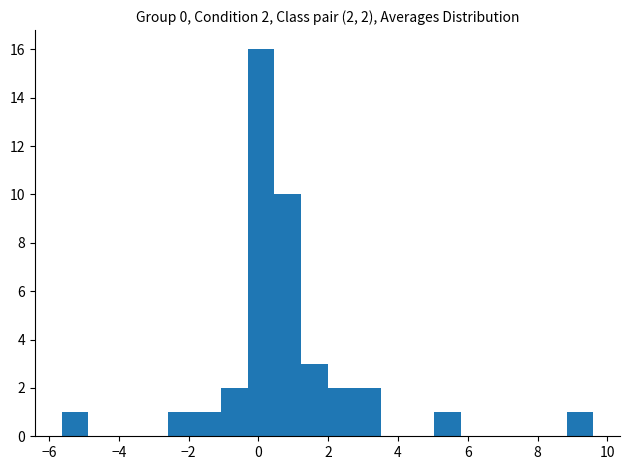

Read against the x-axis, roughly where is the centre of the tallest bar?

0.0